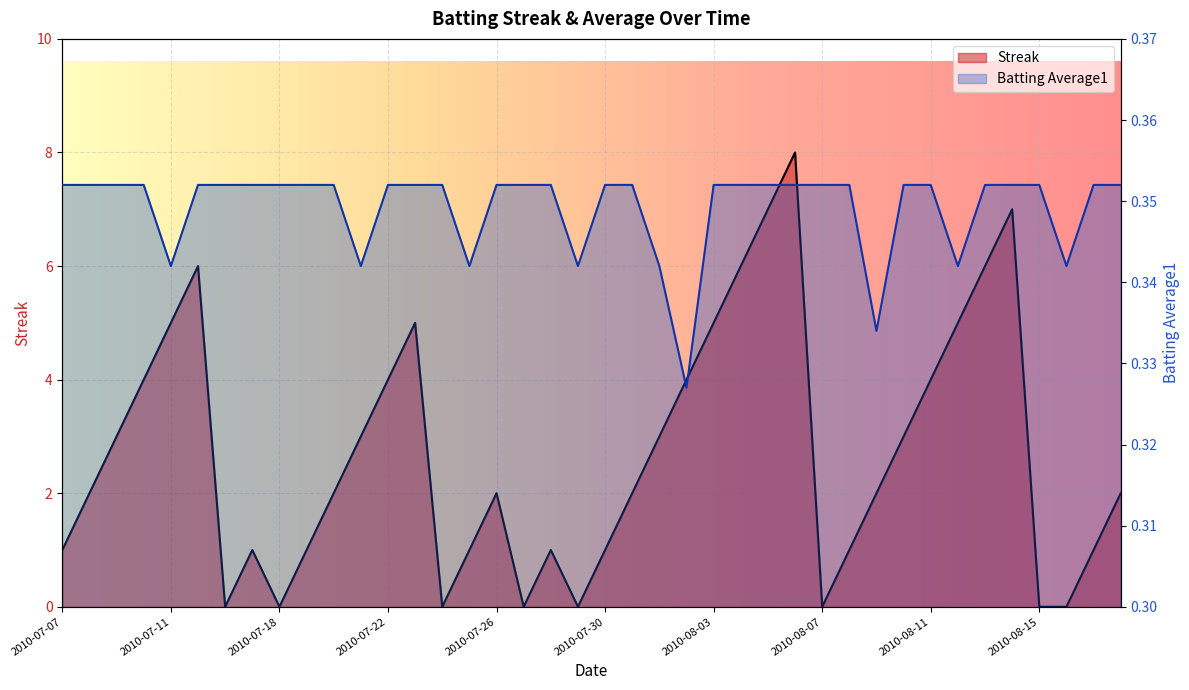

How many times do Streak and Batting Average1 cross each other?

14